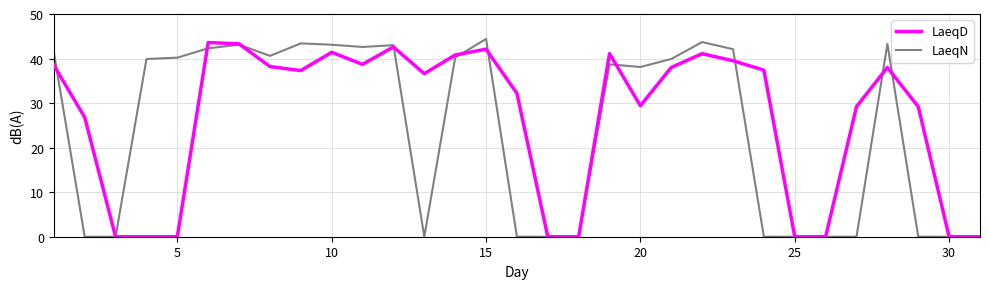

Which series has the largest total across all categories?

LaeqD